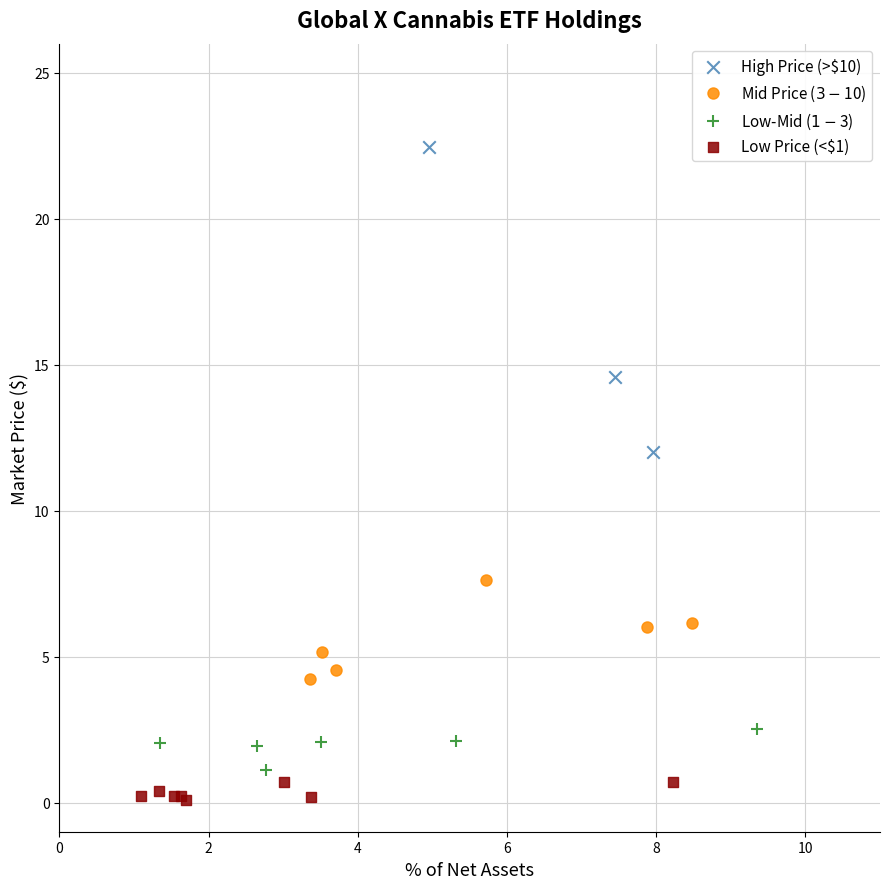

Which series has the widest spread of Y values?

High Price (>$10)